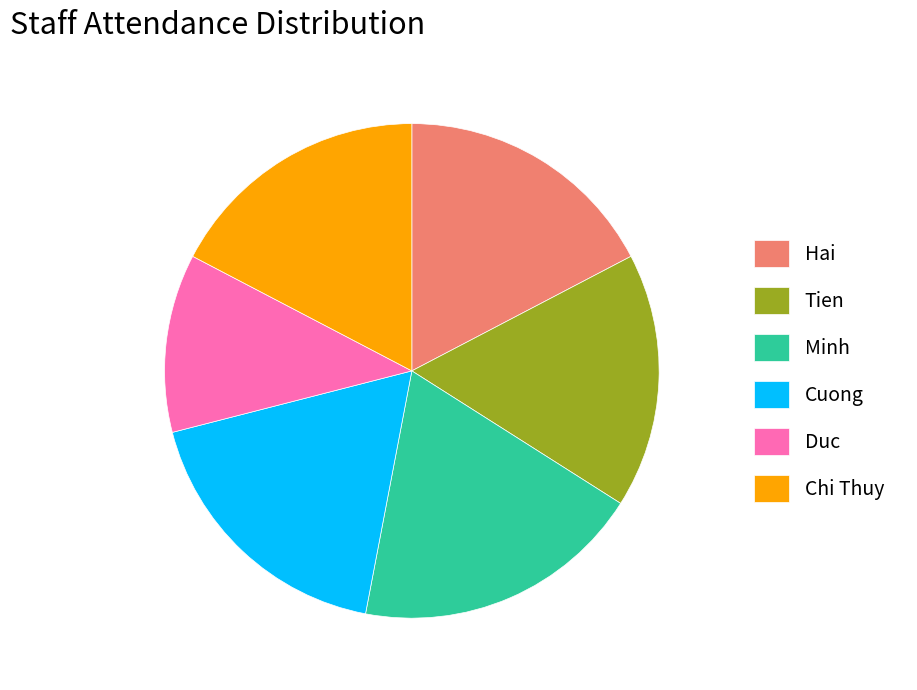

How many slices are in this pie chart?

6